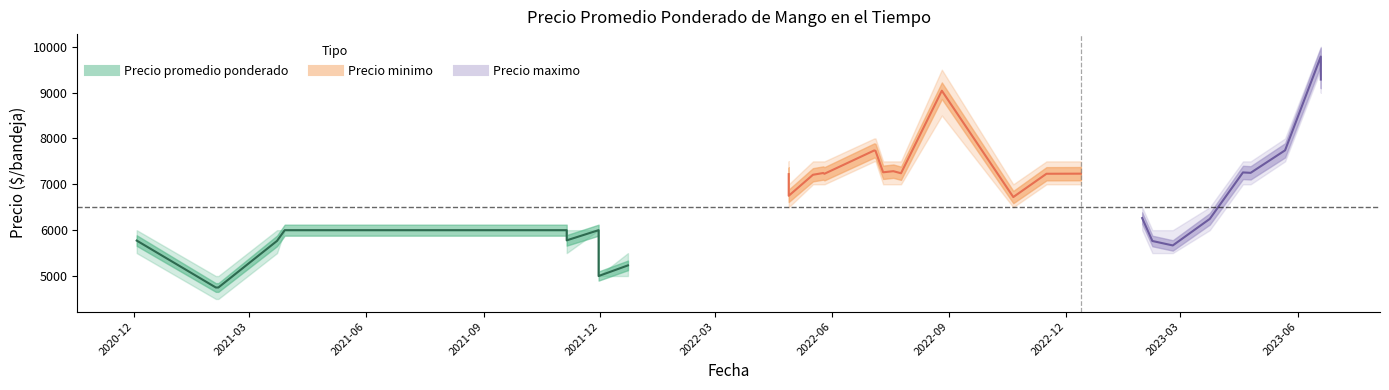

How many values are between 4750 and 6000?

15